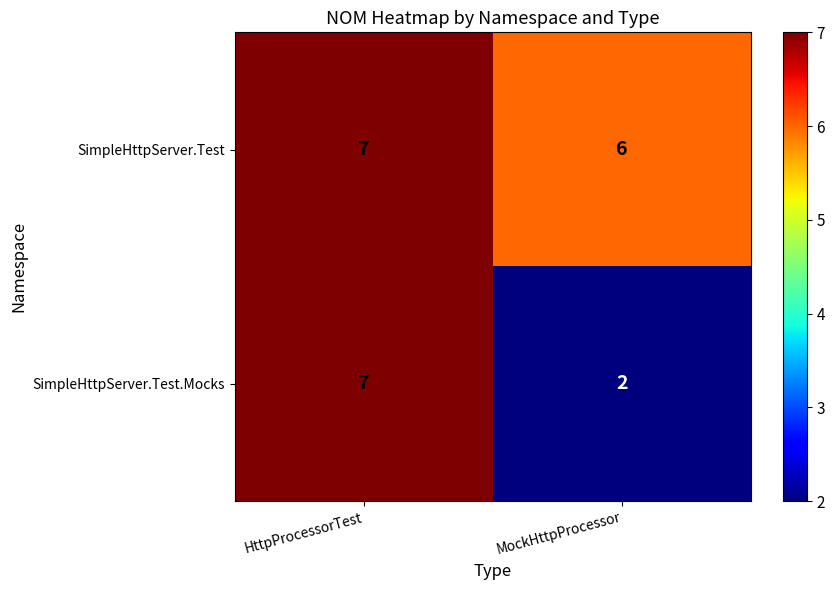

Rank the categories by SimpleHttpServer.Test.Mocks value from lowest to highest.

MockHttpProcessor, HttpProcessorTest